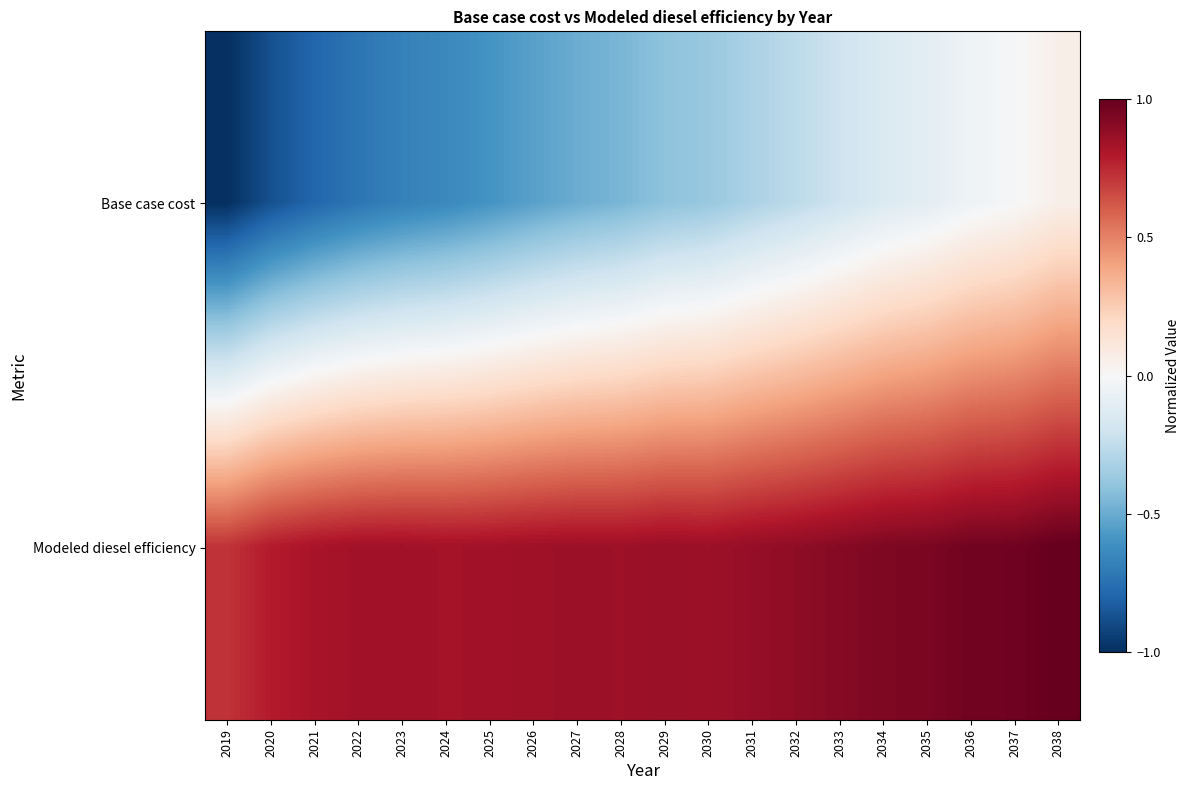

Rank the series at 2038 from lowest to highest value.

Base case cost, Modeled diesel efficiency